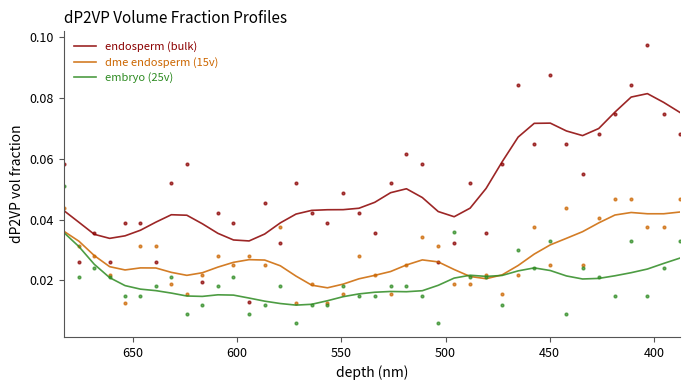

What are all the series names shown in the legend?

endosperm (bulk), dme endosperm (15v), embryo (25v)